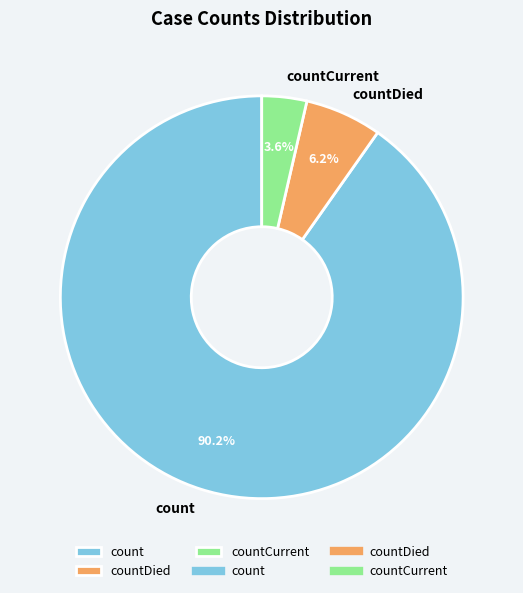

The countDied slice represents 1% of the pie. True or false?

False